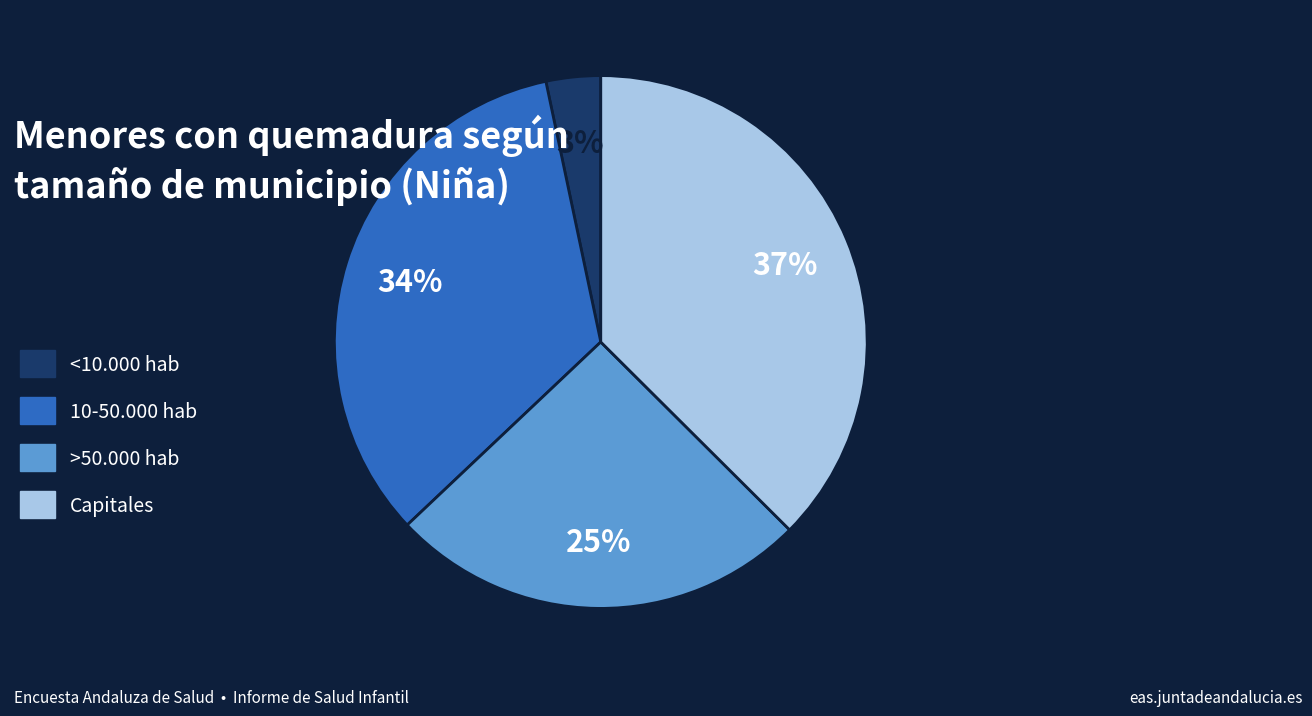

The Capitales slice represents 37% of the pie. True or false?

True